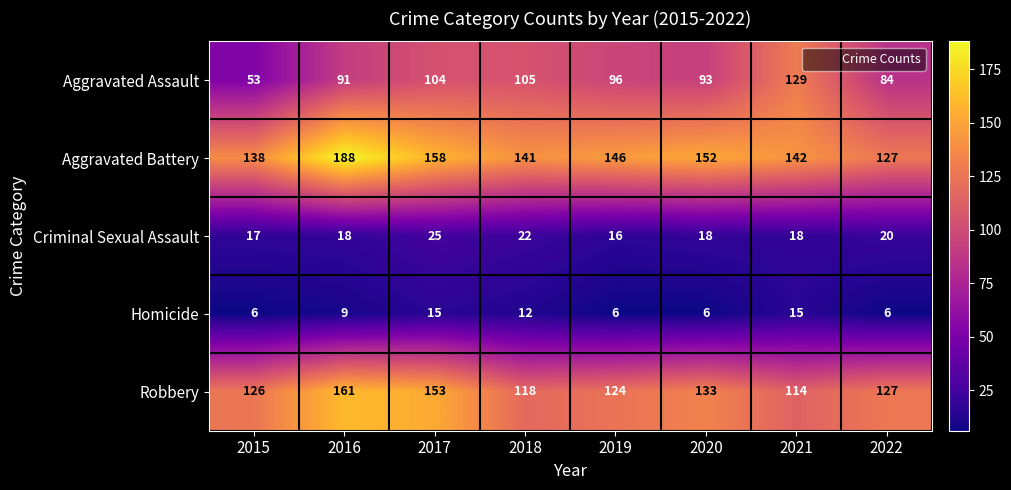

What is the greatest value displayed?

188